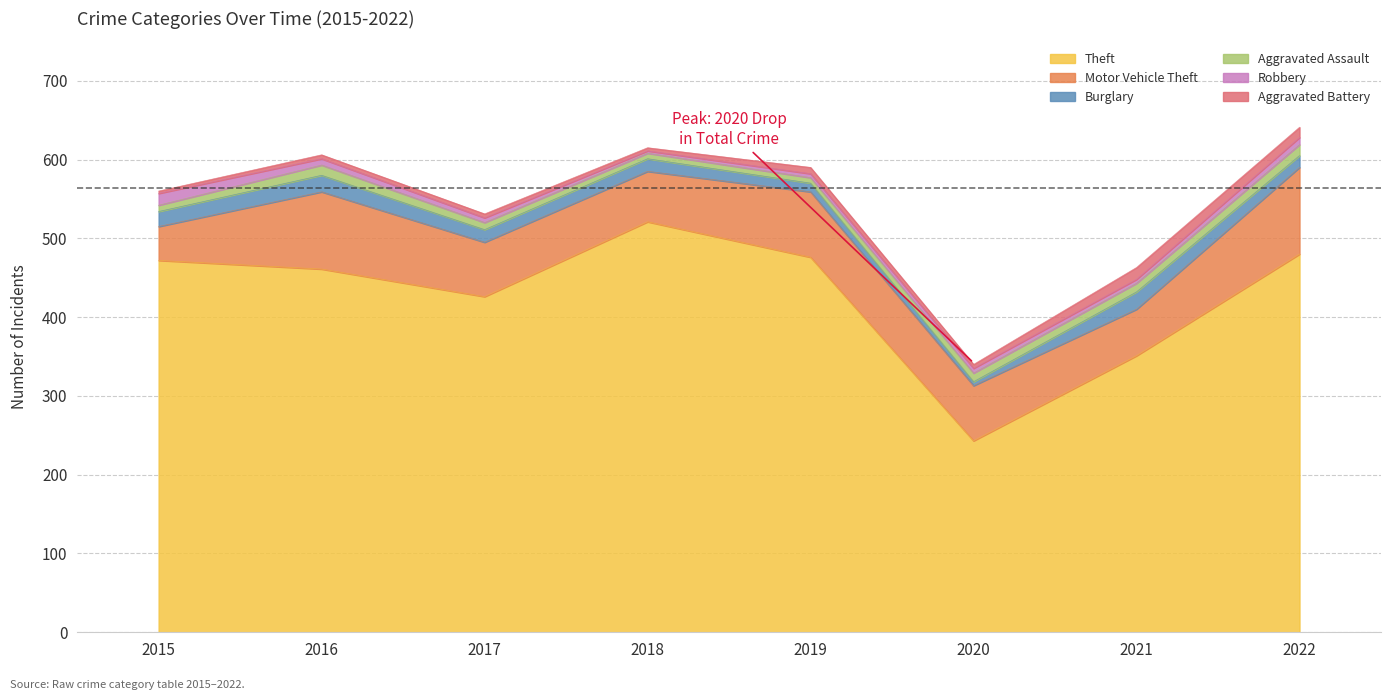

Is it true that Burglary equals 9 at 2021?

False